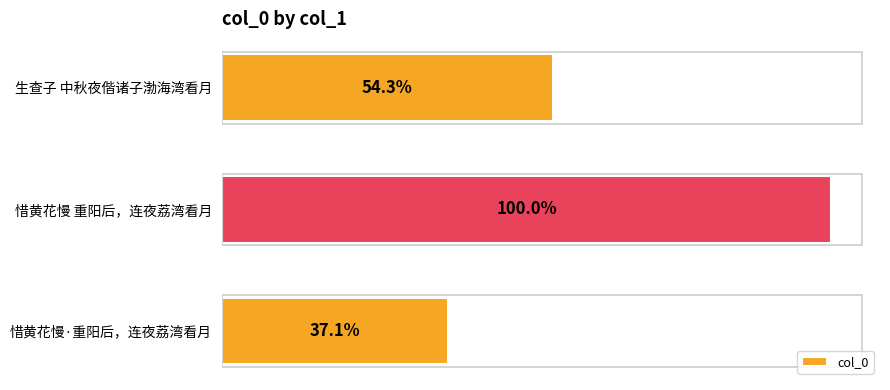

How many bars are there in total?

3